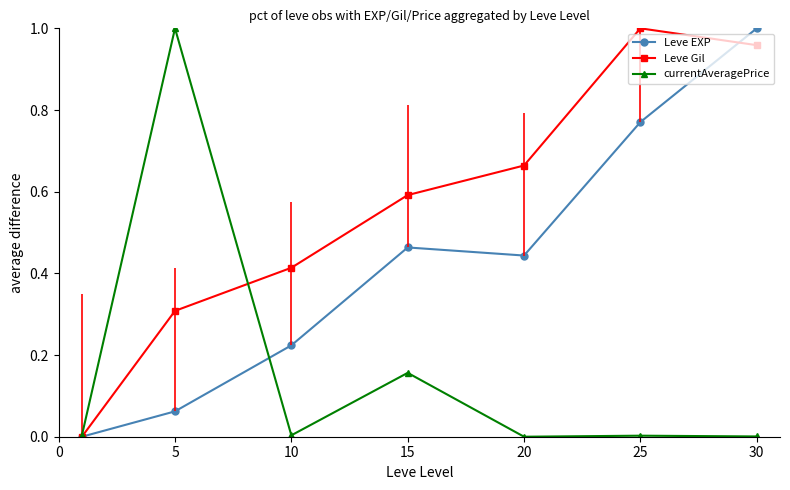

The value of Leve Gil at 10 is 0.6. True or false?

False